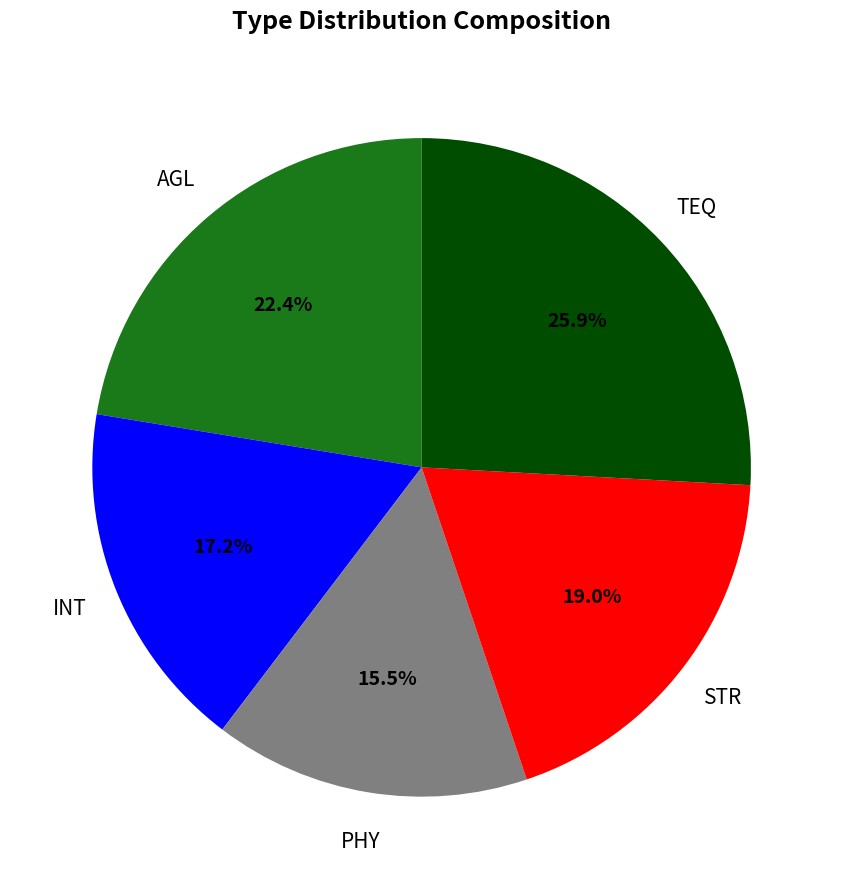

Is it true that INT is 17% of the pie?

True